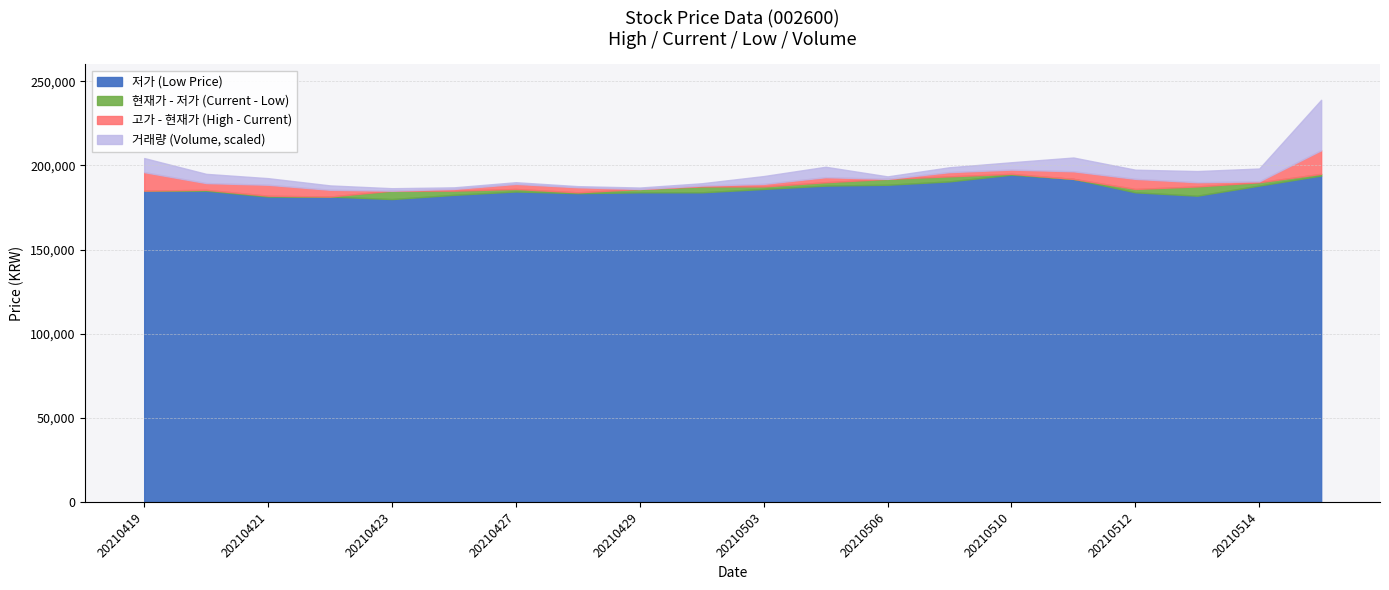

How many interior local valleys does the 거래량 series have?

4